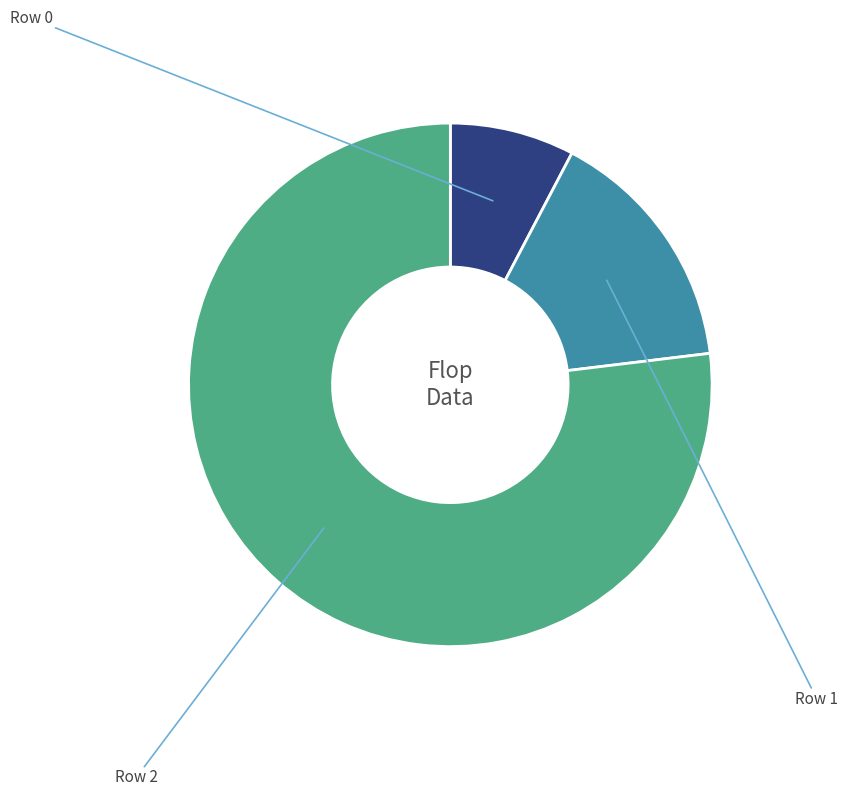

Is it true that Row 2 is 77% of the pie?

True